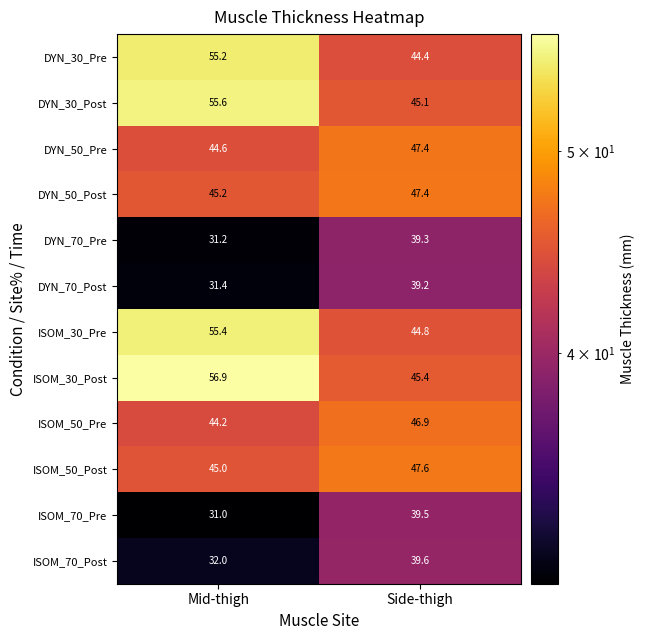

The ISOM_50_Post series shows 30.4 at Mid-thigh. True or false?

False